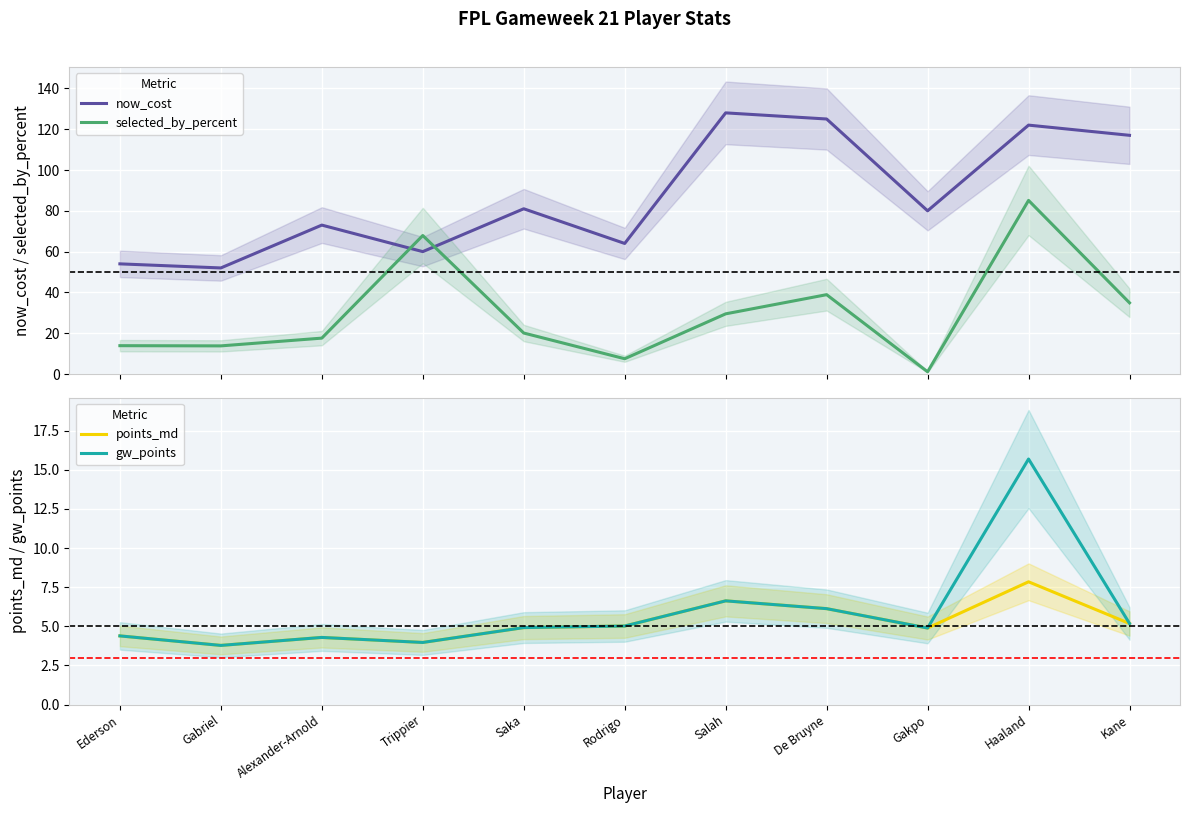

Where is points_md nearest to the value 5?

Rodrigo